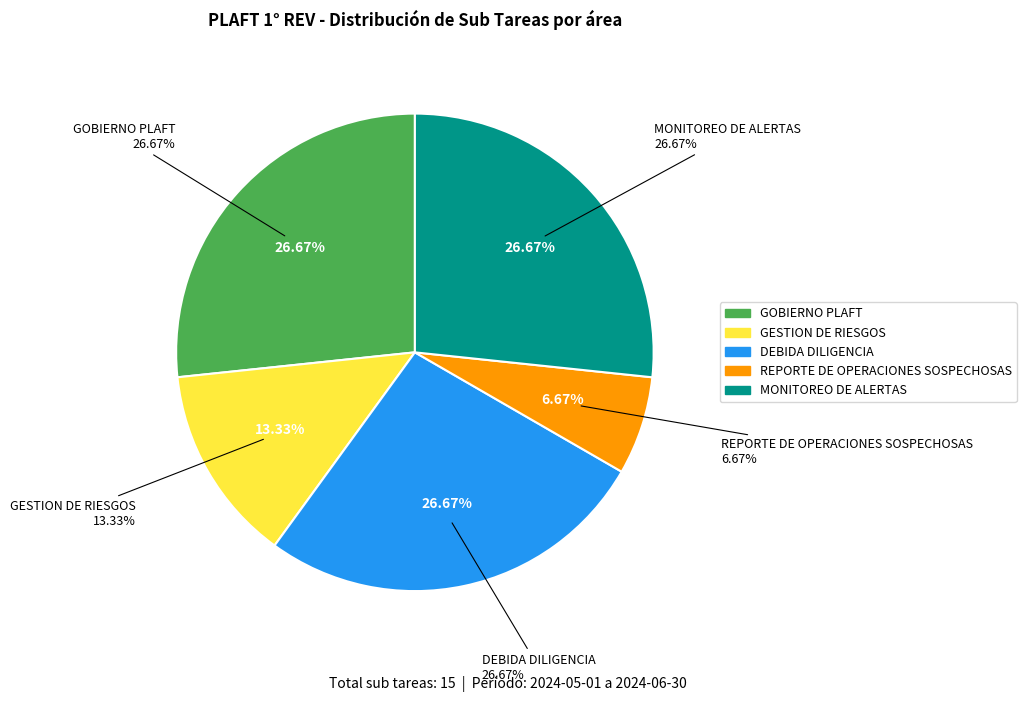

Combined, what portion of the pie is DEBIDA DILIGENCIA and GOBIERNO PLAFT?

53.3%